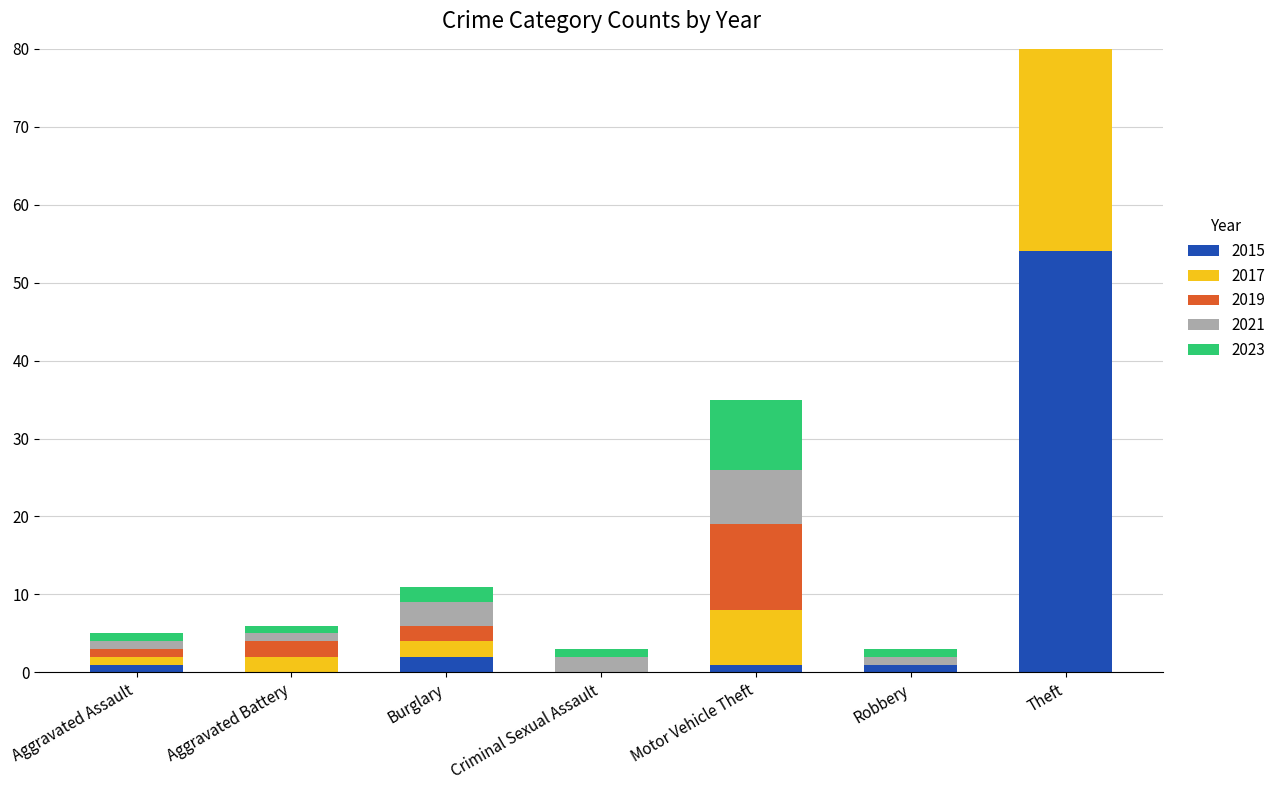

Between Aggravated Assault and Aggravated Battery, which is larger?

Aggravated Assault